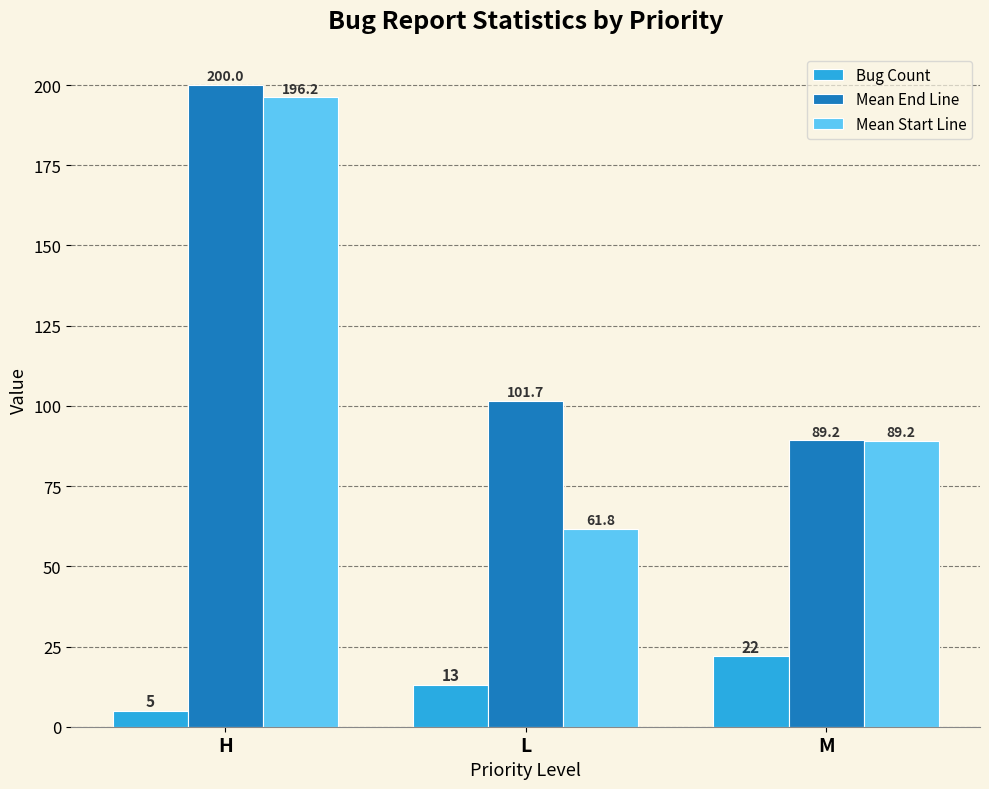

What position from the left is H?

1